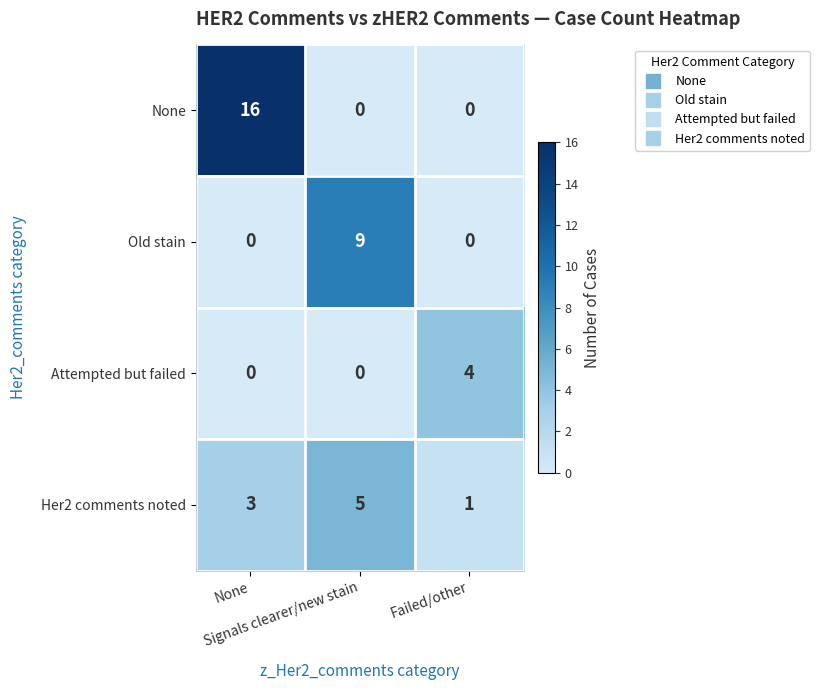

List the series in order of their peak value, lowest first.

Attempted but failed, Her2 comments noted, Old stain, None